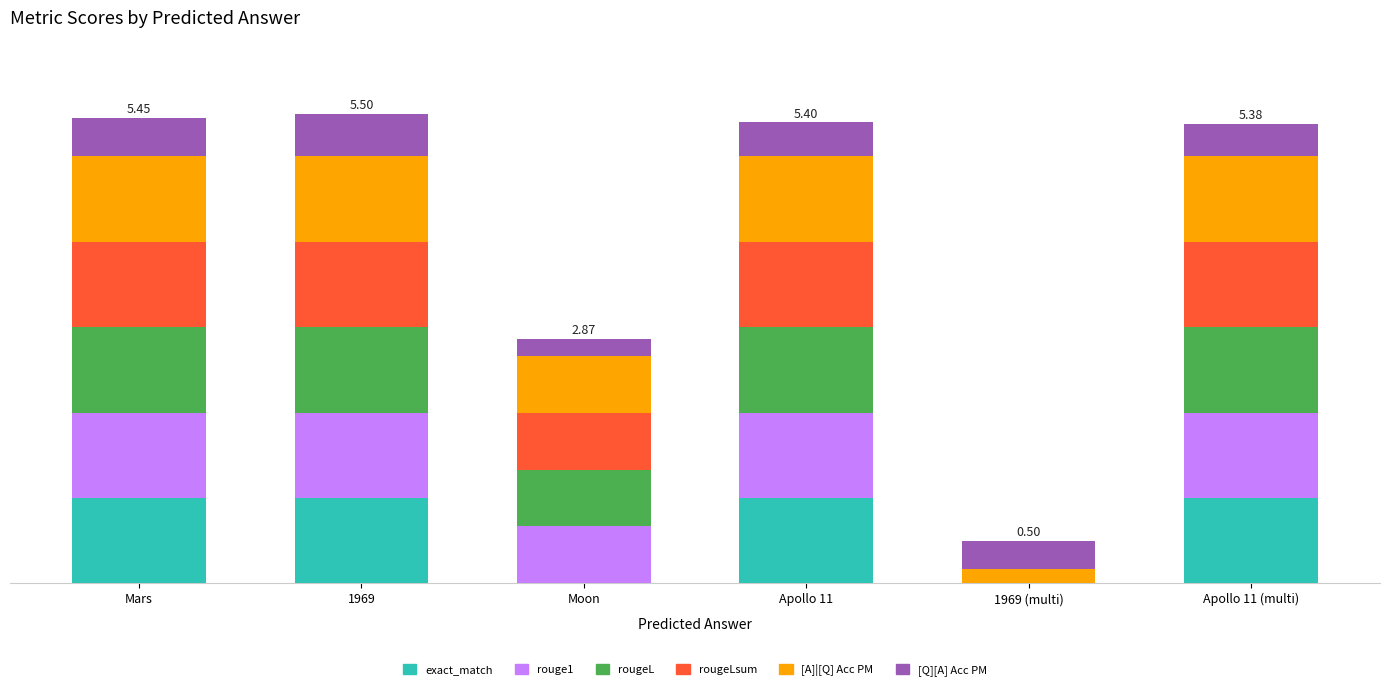

Are the bars horizontal?

No